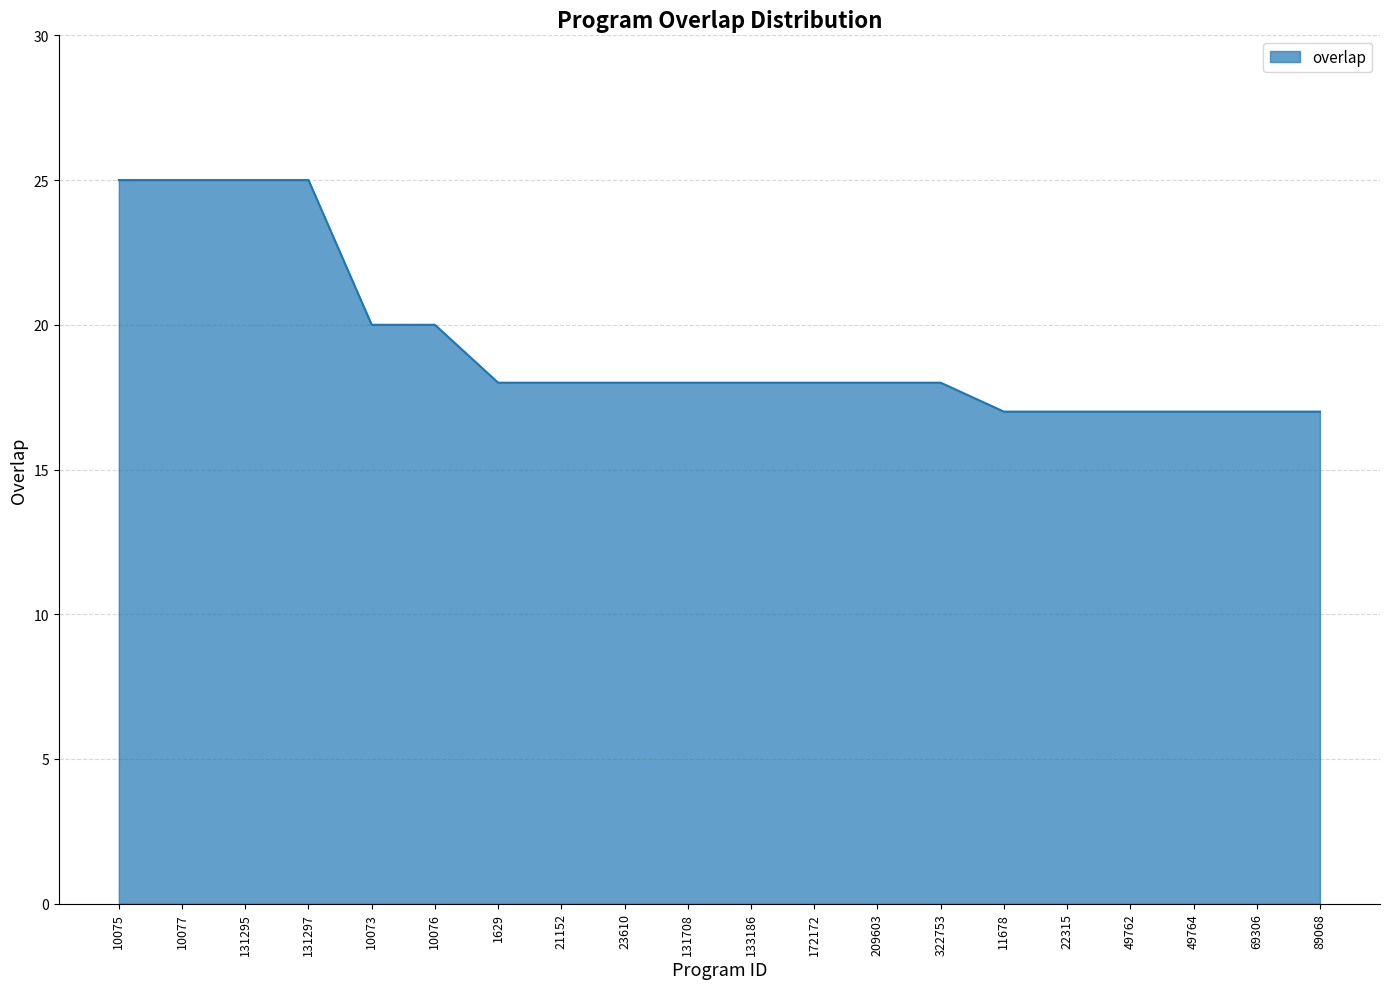

Reading left to right, list all the values displayed in this chart.

10075=25	10077=25	131295=25	131297=25	10073=20	10076=20	1629=18	21152=18	23610=18	131708=18	133186=18	172172=18	209603=18	322753=18	11678=17	22315=17	49762=17	49764=17	69306=17	89068=17